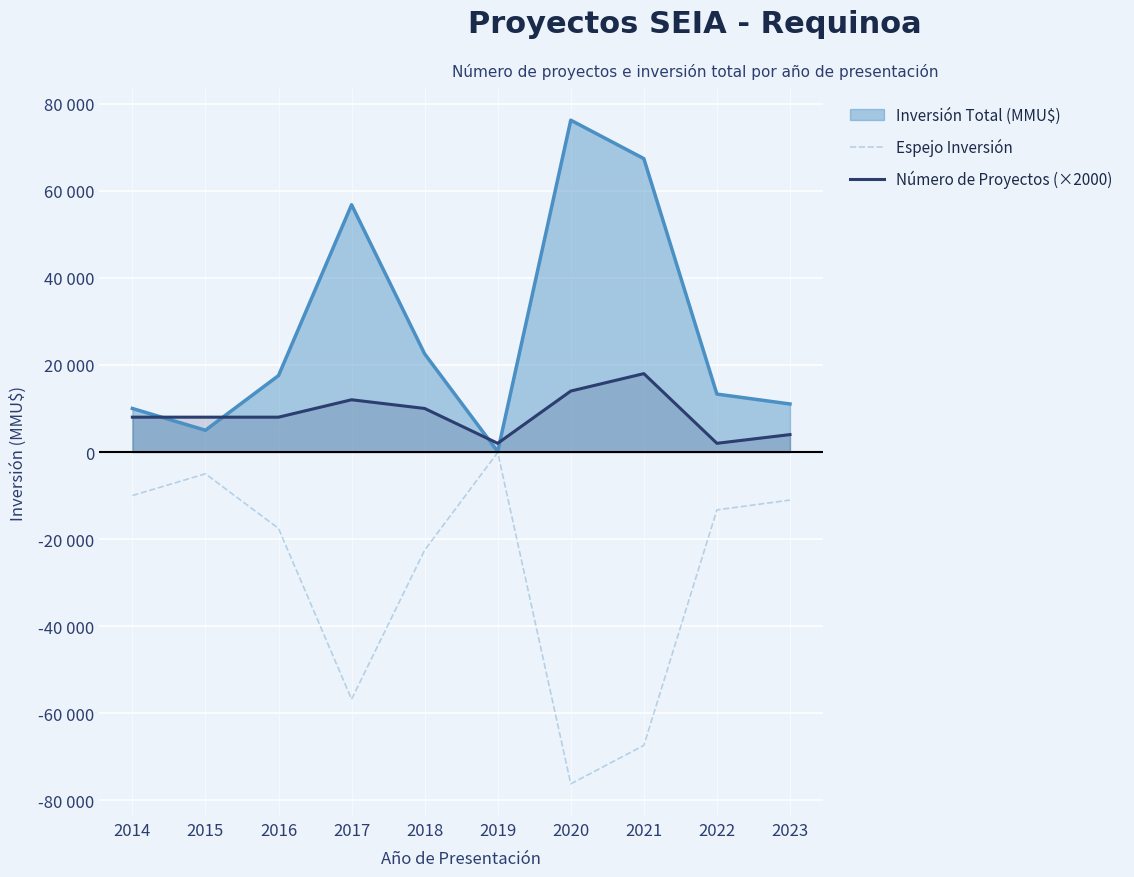

True or false: Espejo Inversión and Número de Proyectos (×2000) intersect in this chart.

False